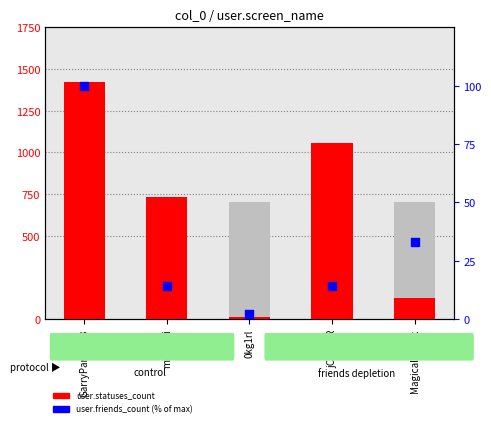

Which series has the largest total across all categories?

user.statuses_count